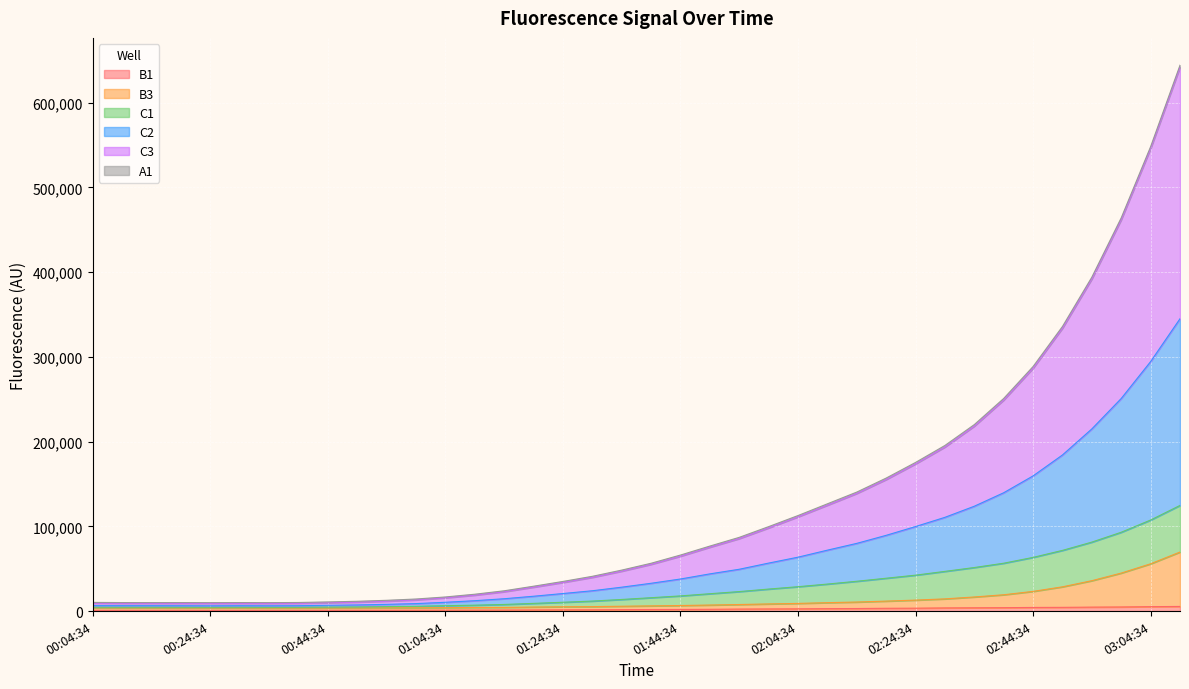

True or false: B3 and C3 intersect in this chart.

False